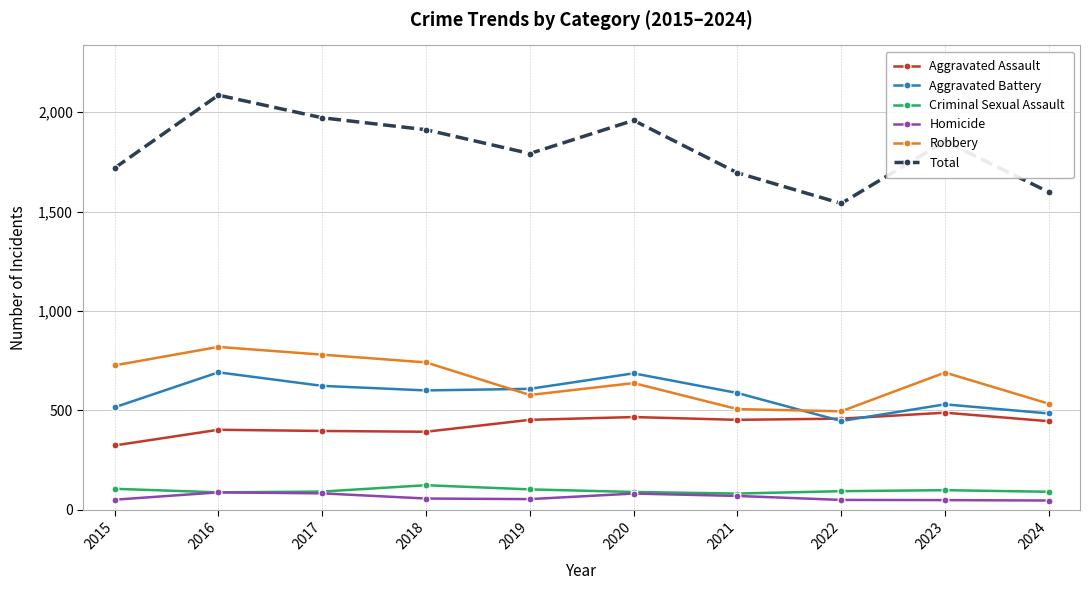

What are all the series names shown in the legend?

Aggravated Assault, Aggravated Battery, Criminal Sexual Assault, Homicide, Robbery, Total